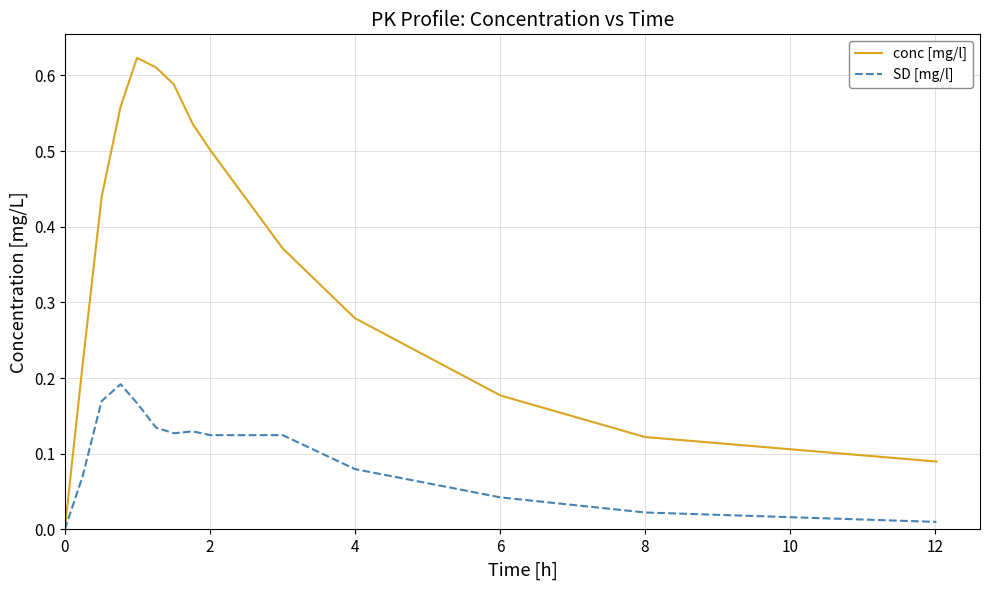

Which series has the largest total across all categories?

conc [mg/l]